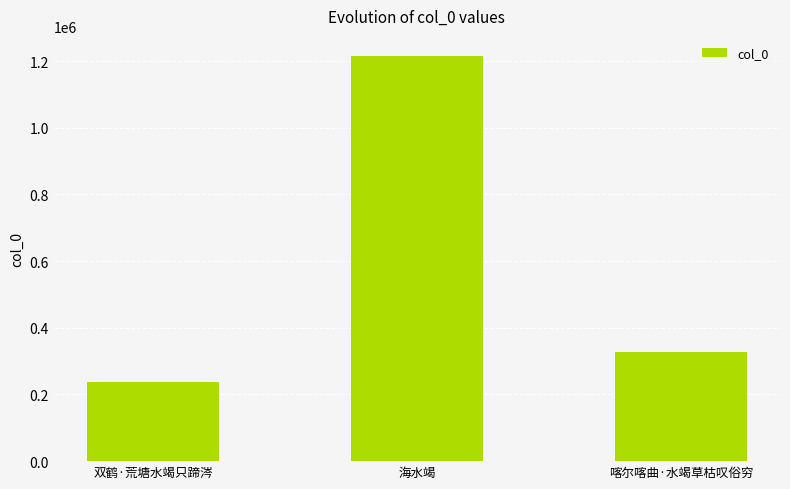

Which label corresponds to the smallest value in the chart?

双鹤·荒塘水竭只蹄涔